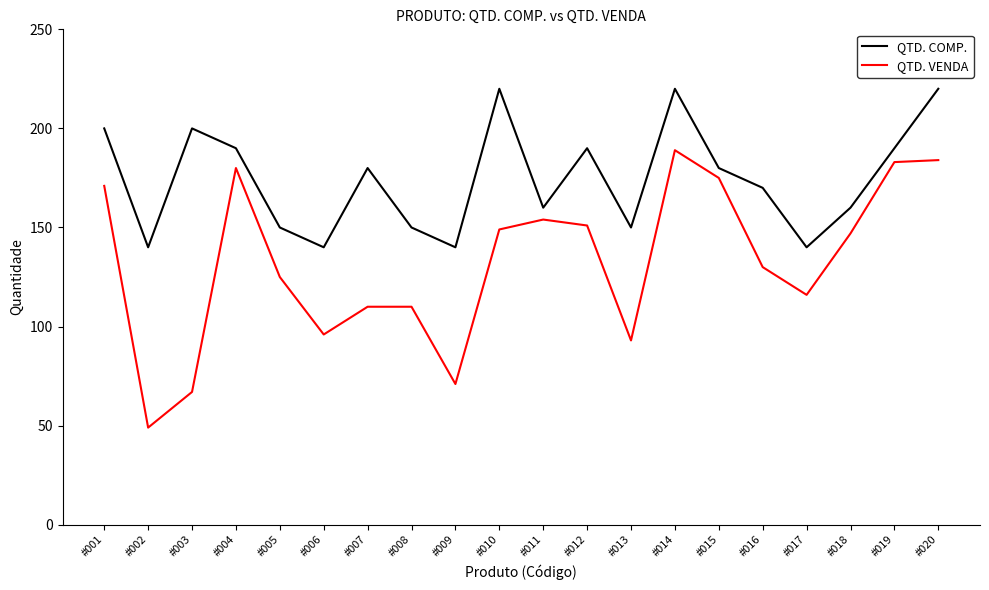

What is the approximate value of QTD. VENDA at #006?

96